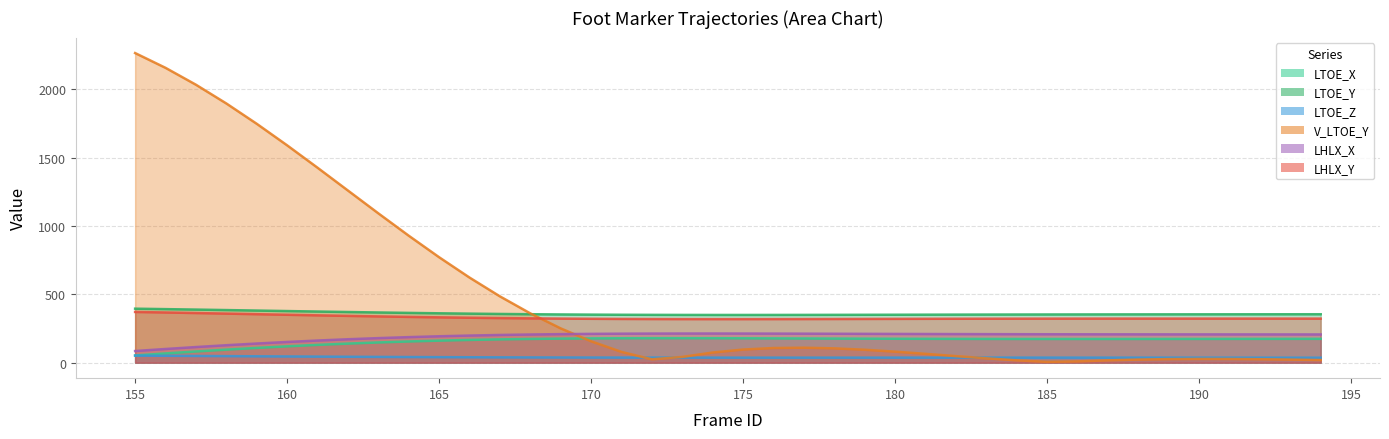

What is the value of the LHLX_Y point at the 3rd from the left?

363.0